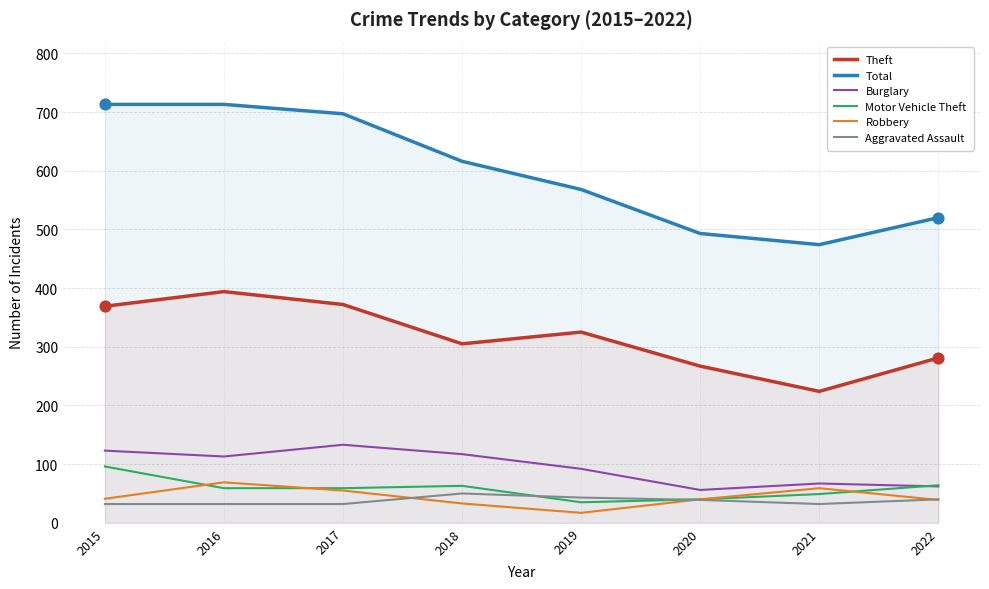

Which series has the largest total across all categories?

Total